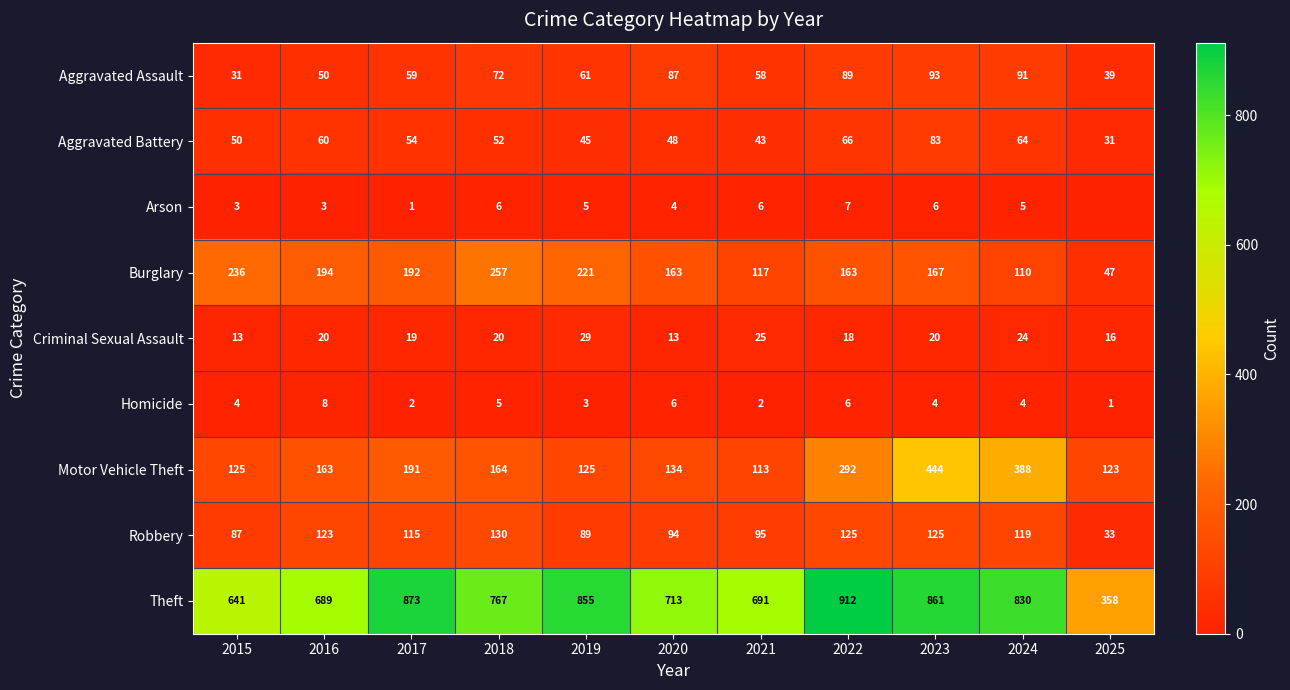

Is it true that Homicide equals 3 at 2017?

False